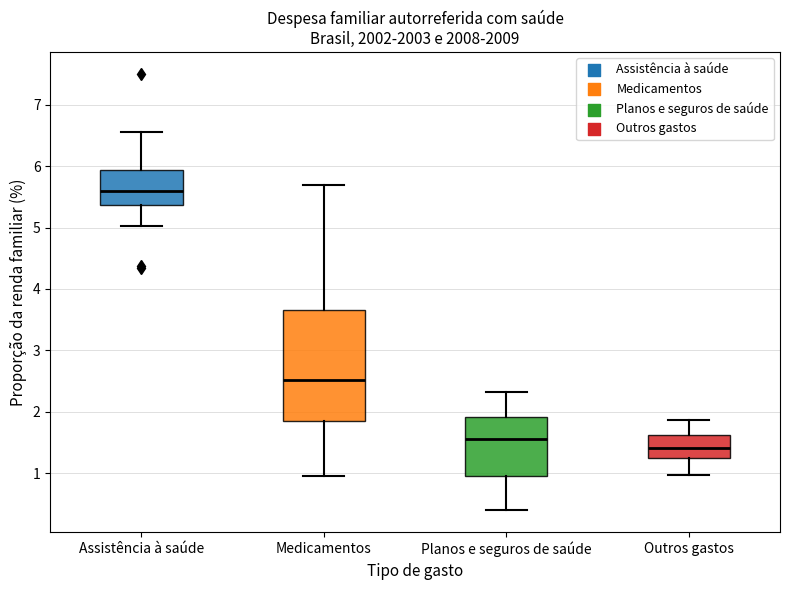

Which box is the tallest, from its lower edge to its upper edge?

Medicamentos